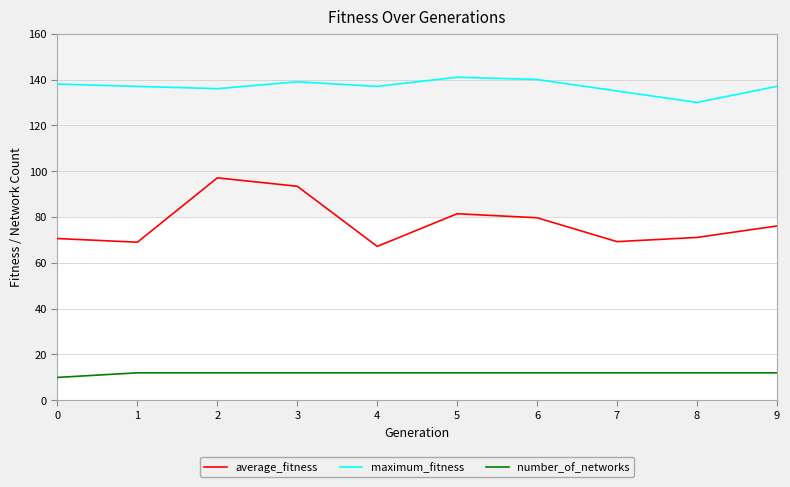

True or false: number_of_networks and maximum_fitness cross at least once.

False